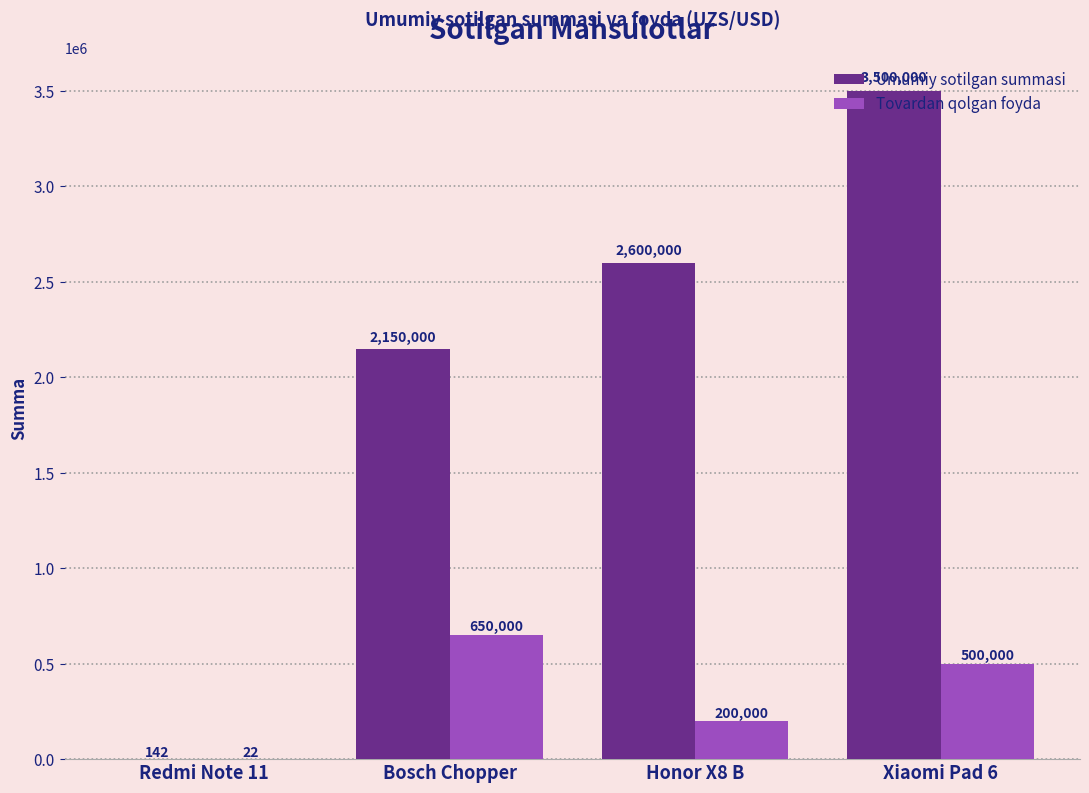

Which label corresponds to the largest value in the chart?

Xiaomi Pad 6